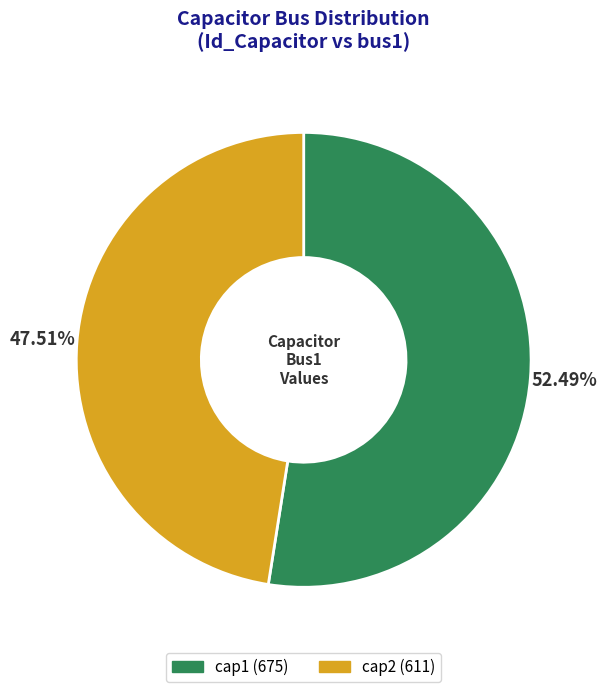

The cap1 slice represents 66% of the pie. True or false?

False